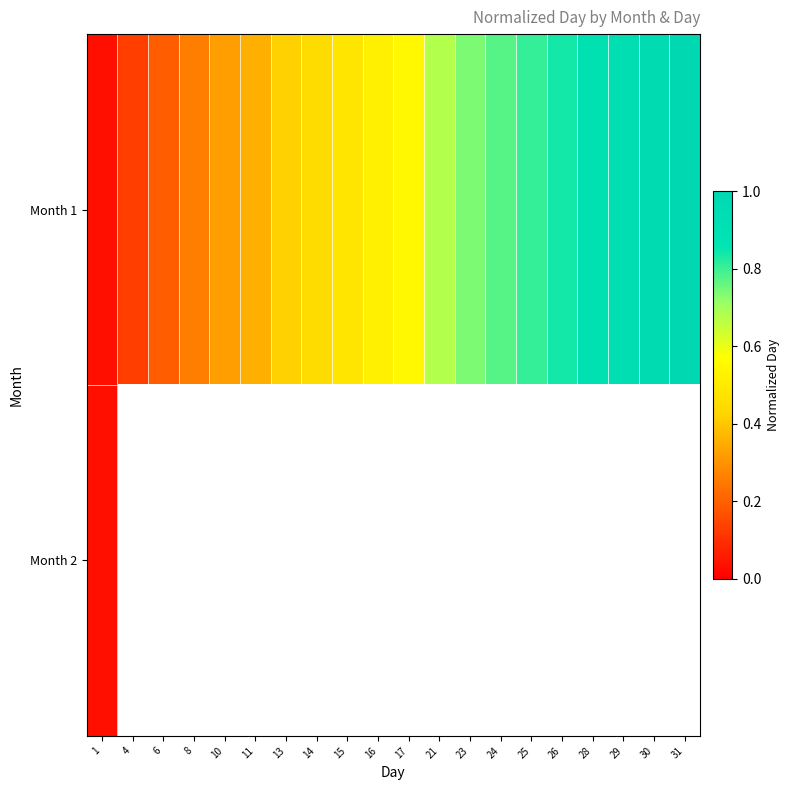

Count the number of data series in this chart.

2